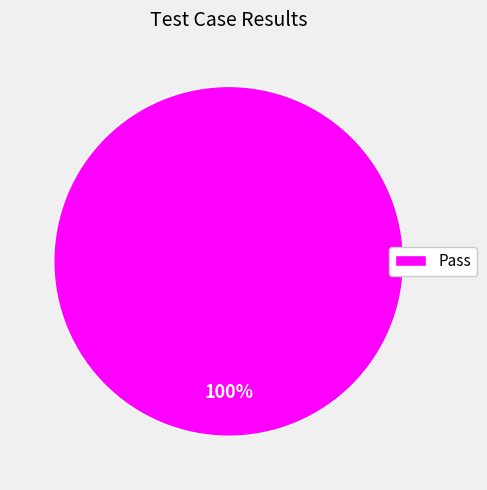

Is there any slice that represents more than half of the pie?

Yes